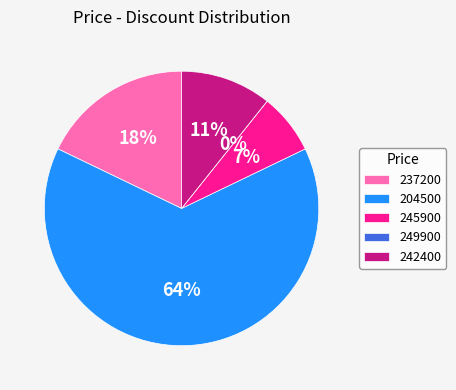

Between 249900 and 204500, which is larger?

204500